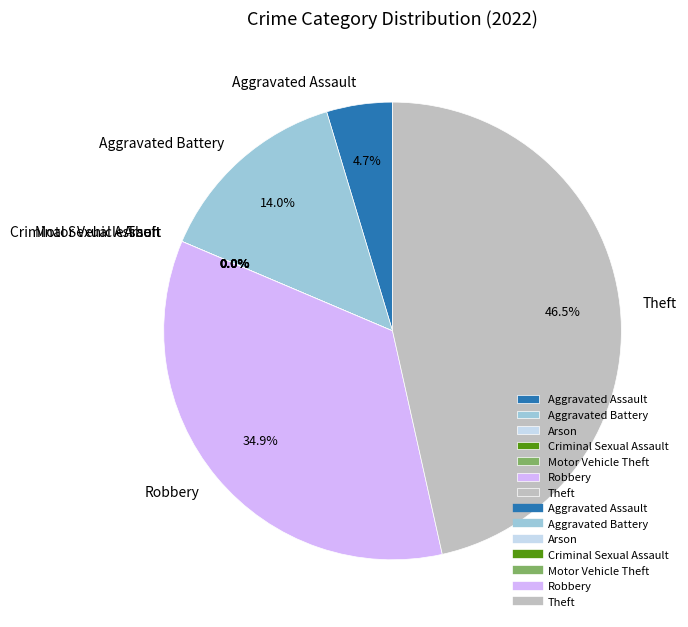

What is the change in value from Criminal Sexual Assault to Robbery?

+15